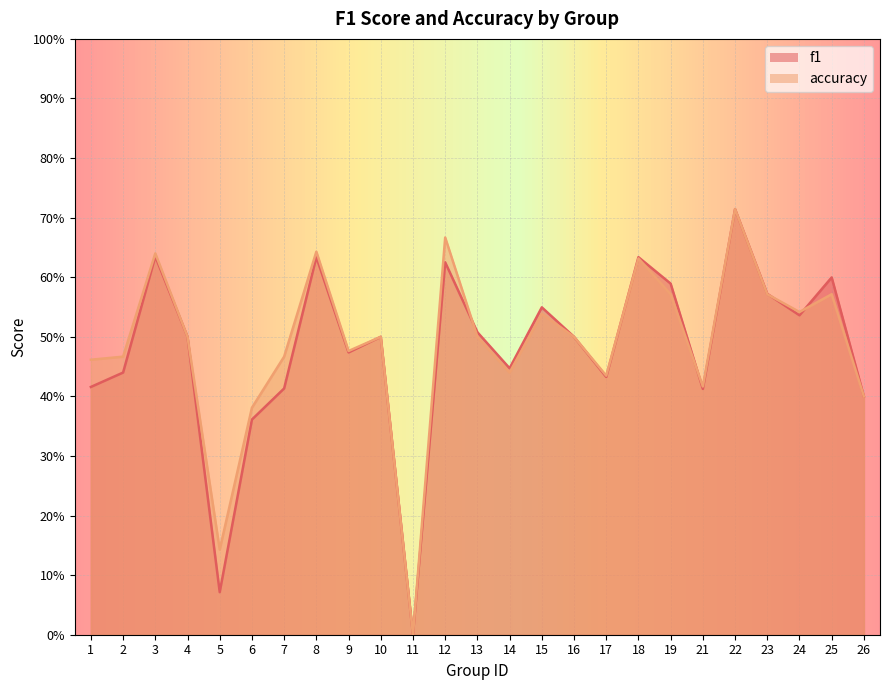

Which has a higher value, 12 or 23?

12